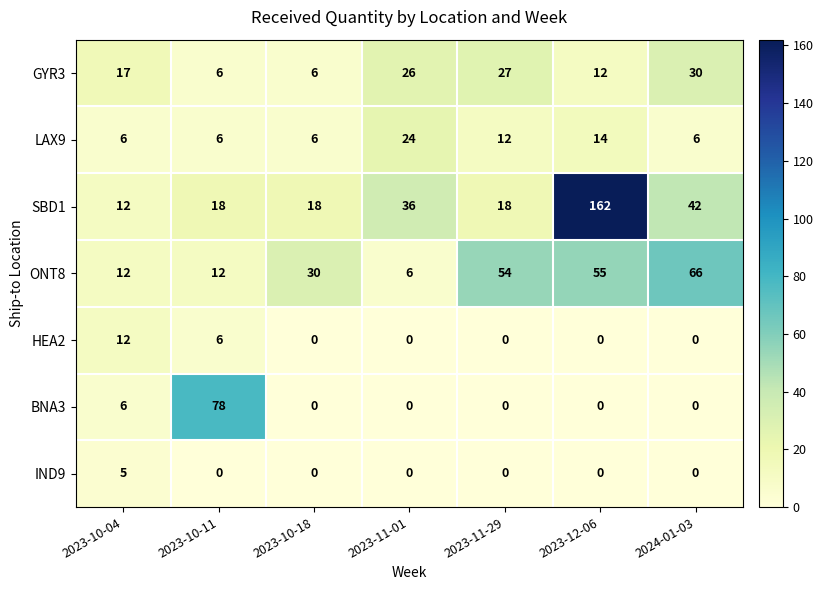

Where is HEA2 nearest to the value 6?

2023-10-11